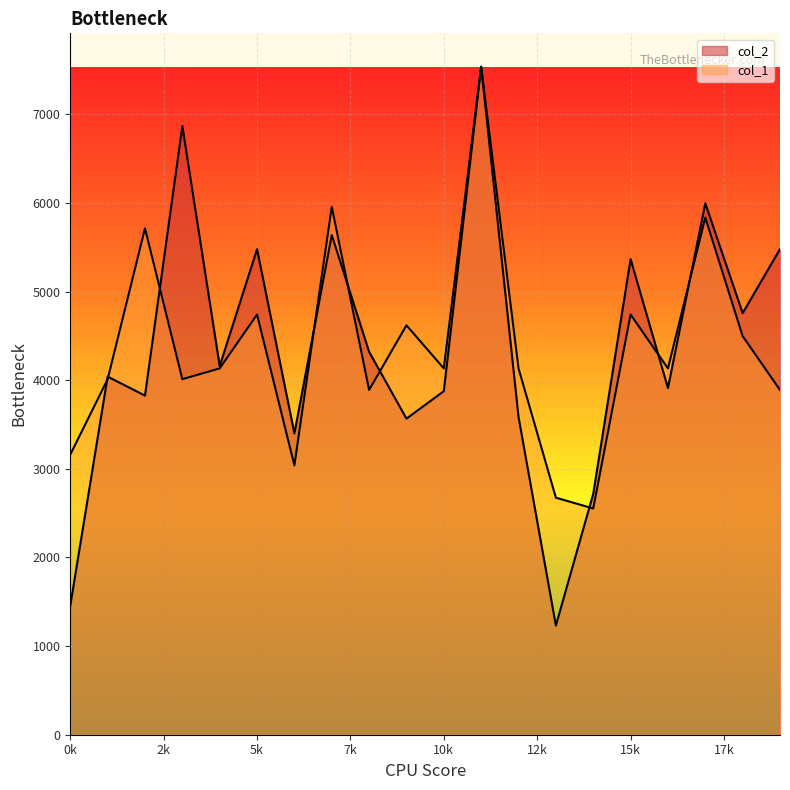

At which category does col_1 reach its first local peak?

2